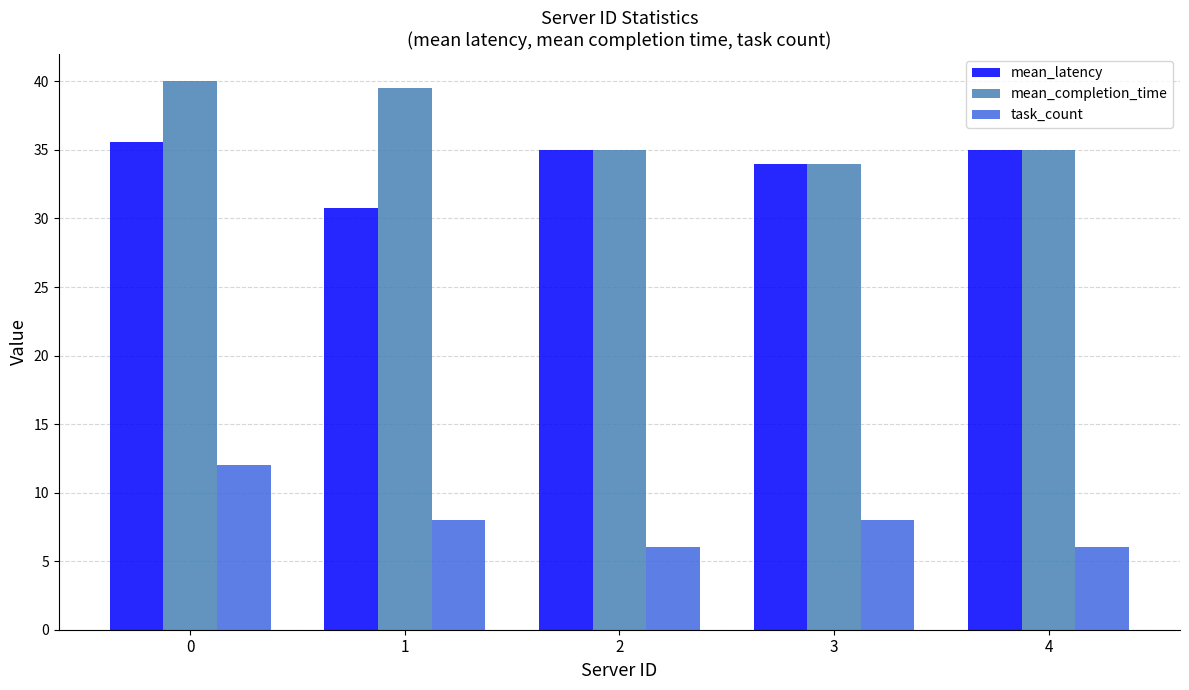

What is the difference between the highest and lowest values at 2?

29.0